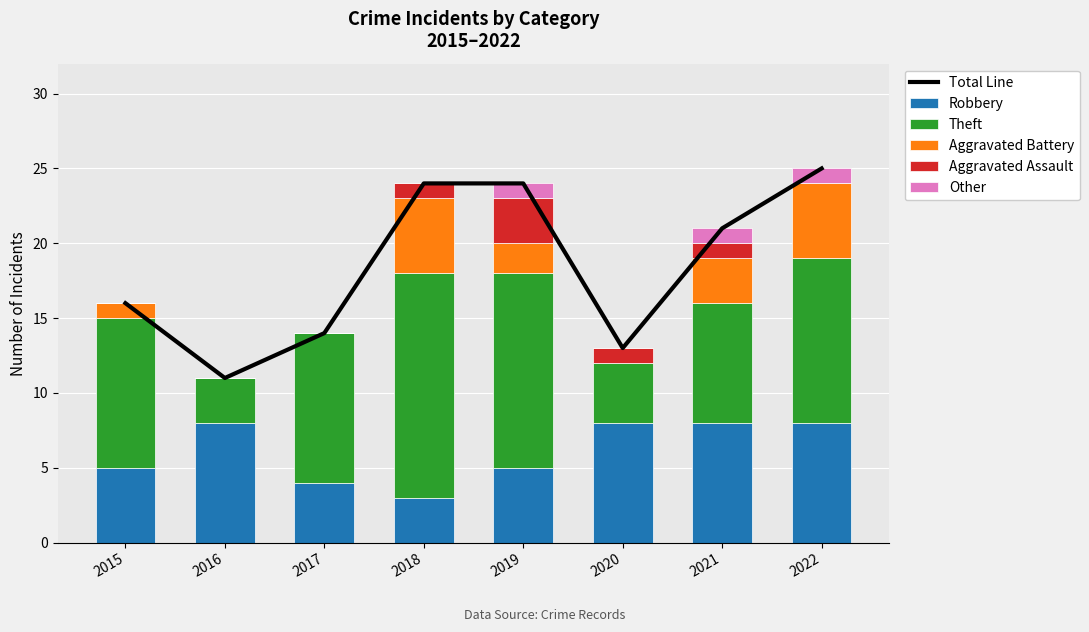

Which series has the widest spread of values?

Total Line